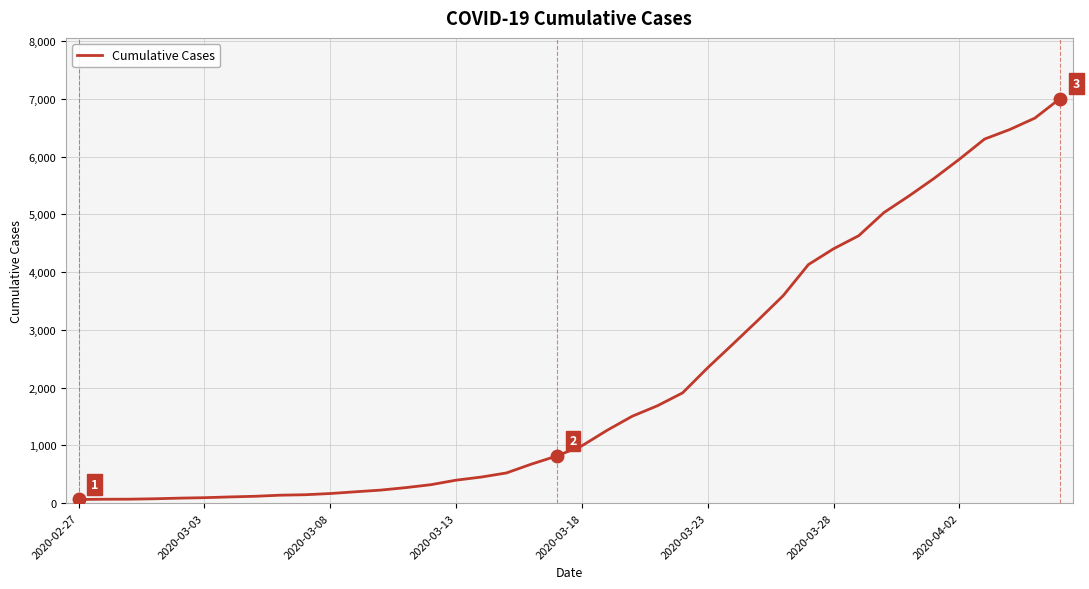

What is the greatest value displayed?

7004